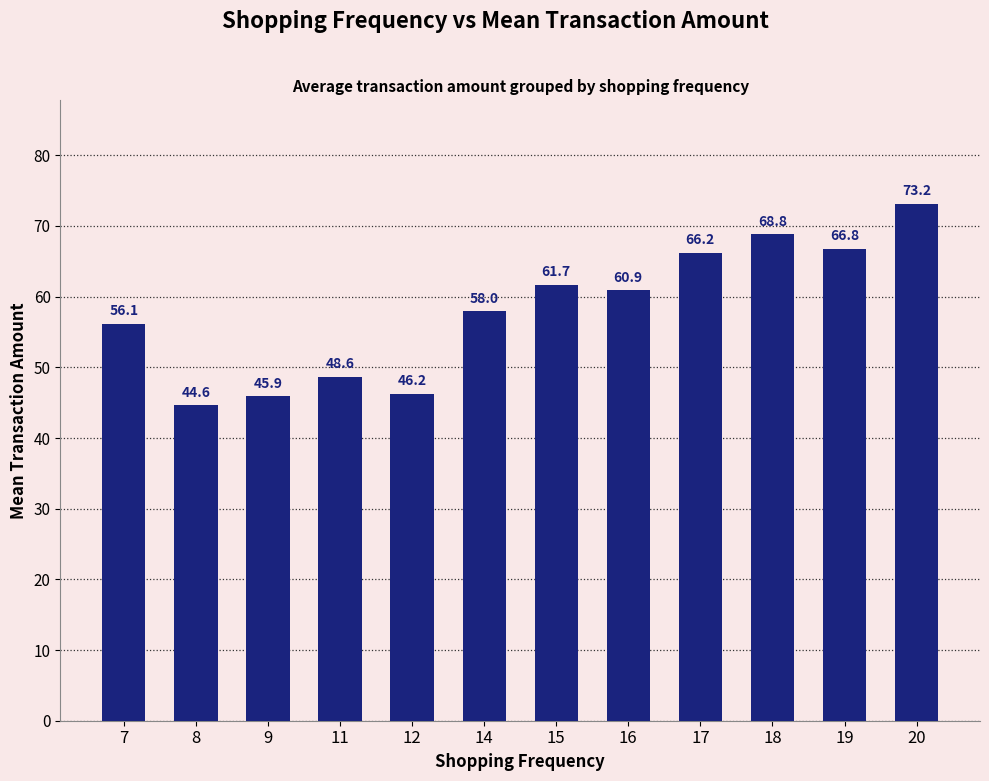

Where is the data nearest to the value 58?

14